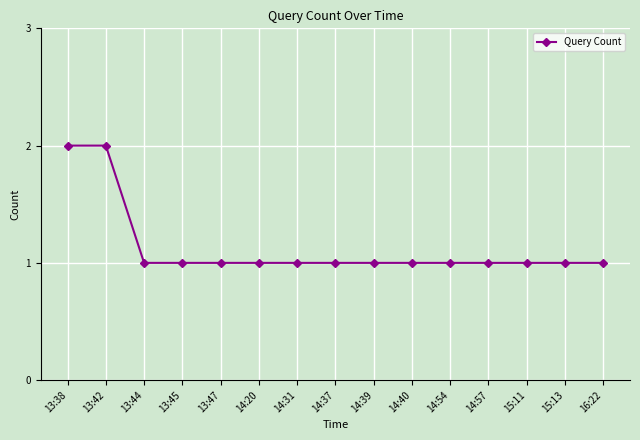

Reading right to left, what are all the values shown in this chart?

16:22=1	15:13=1	15:11=1	14:57=1	14:54=1	14:40=1	14:39=1	14:37=1	14:31=1	14:20=1	13:47=1	13:45=1	13:44=1	13:42=2	13:38=2